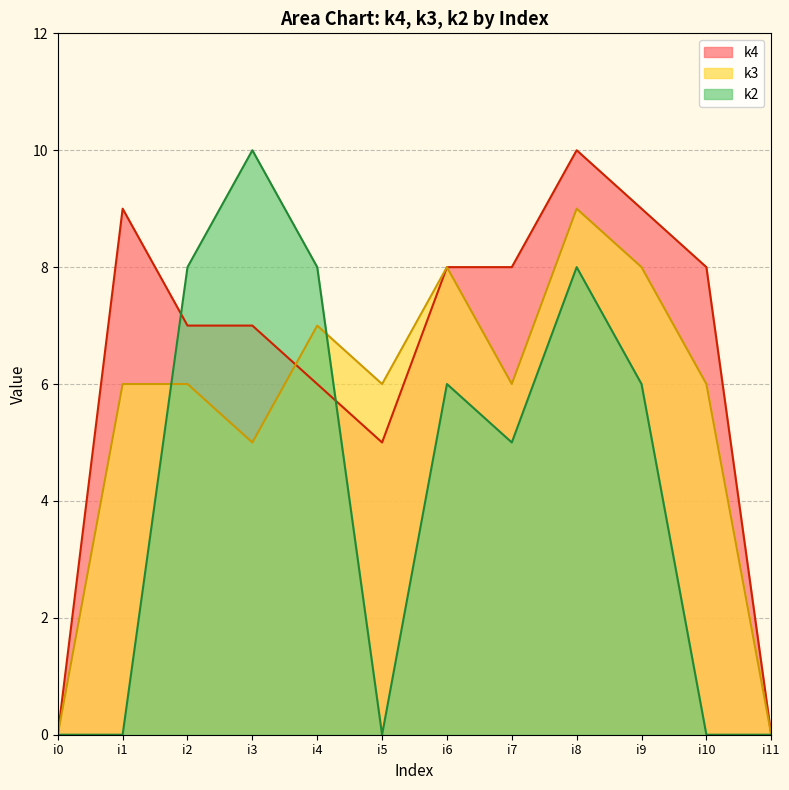

What is the sum of the k3 values at i6 and i7?

14